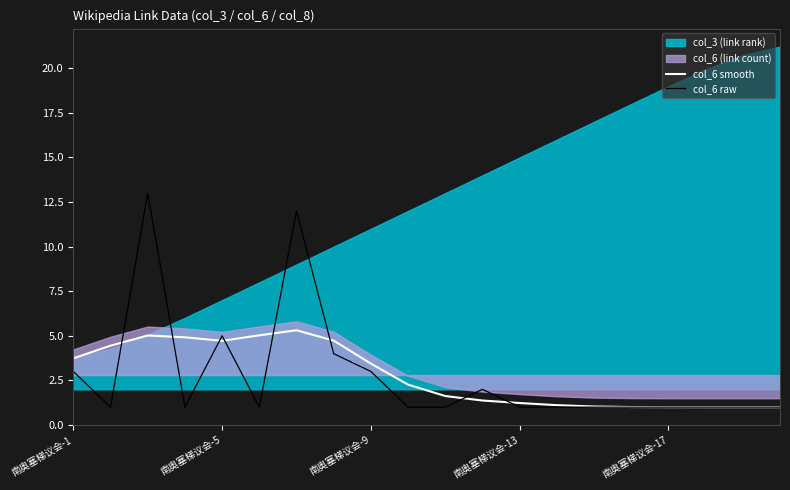

What is the highest value of the col_6 smooth series?

5.3